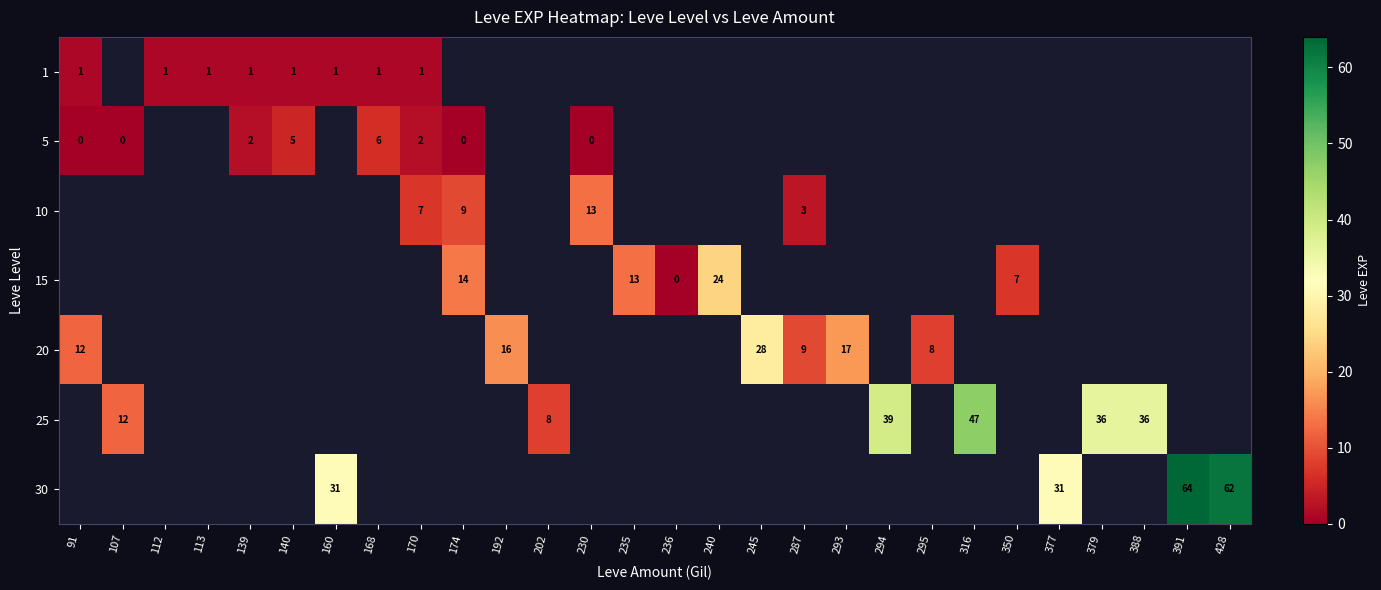

At how many categories does at least one series exceed 7?

20